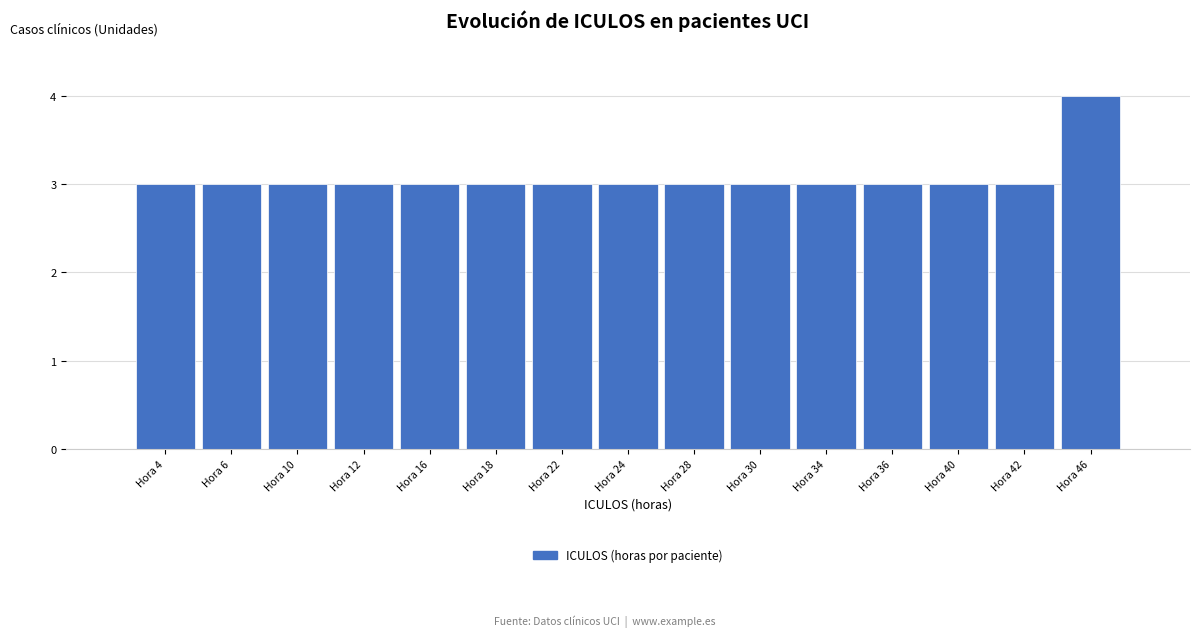

Reading left to right, list every bar in this chart as the range it spans on the x-axis followed by its height. The values are not printed on the chart, so give them approximately, as read against the axis.

2 to 5: 3
5 to 8: 3
8 to 11: 3
11 to 14: 3
14 to 17: 3
17 to 20: 3
20 to 23: 3
23 to 26: 3
26 to 29: 3
29 to 32: 3
32 to 35: 3
35 to 38: 3
38 to 41: 3
41 to 44: 3
44 to 47: 4